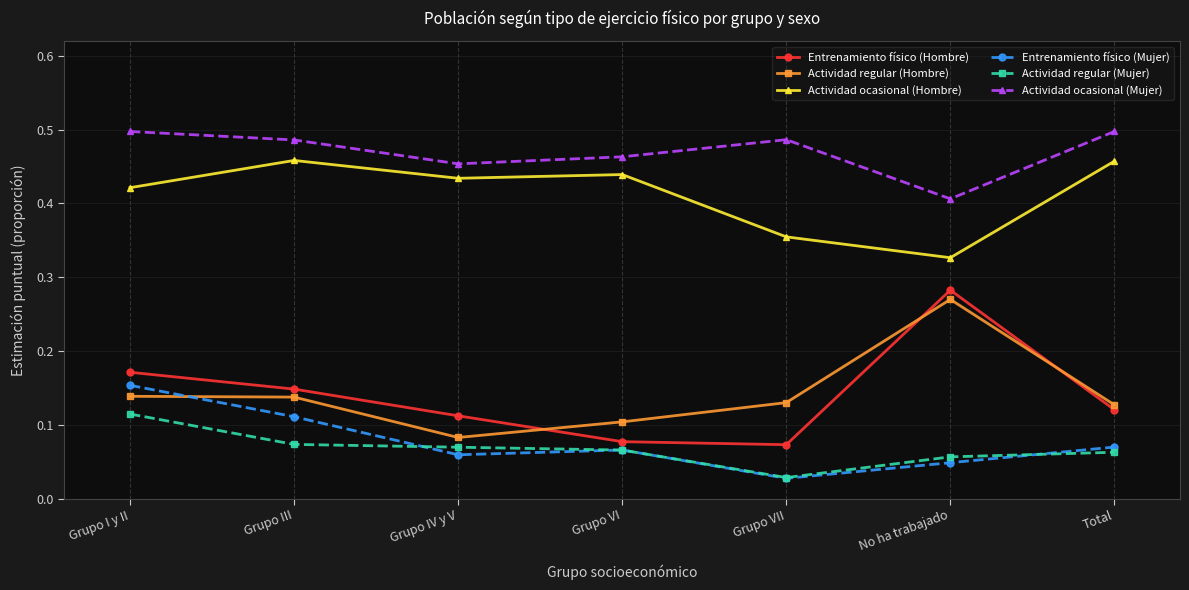

How many Actividad ocasional (Mujer) values are between 0 and 1?

7